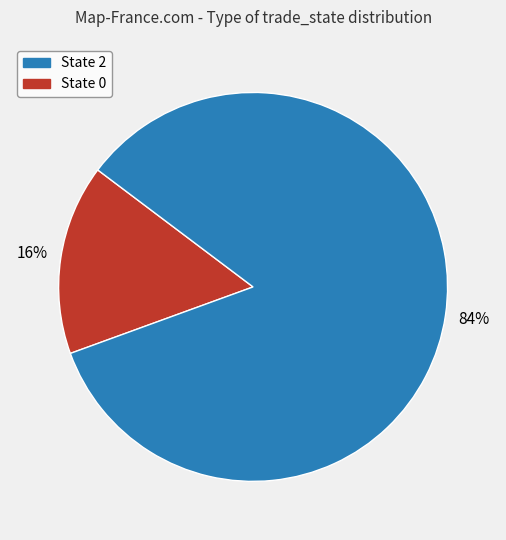

To the nearest percent, what is the difference between the largest and smallest slice percentages?

68%